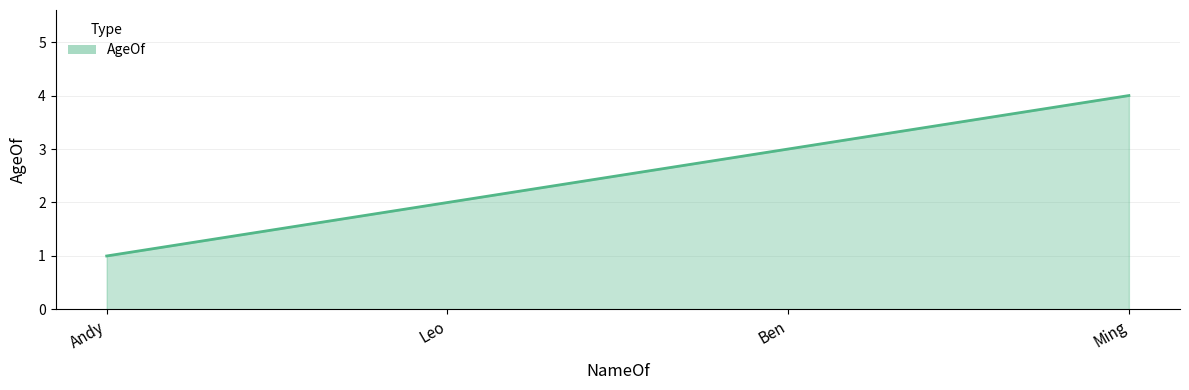

True or false: the data shows 1 at Andy.

True